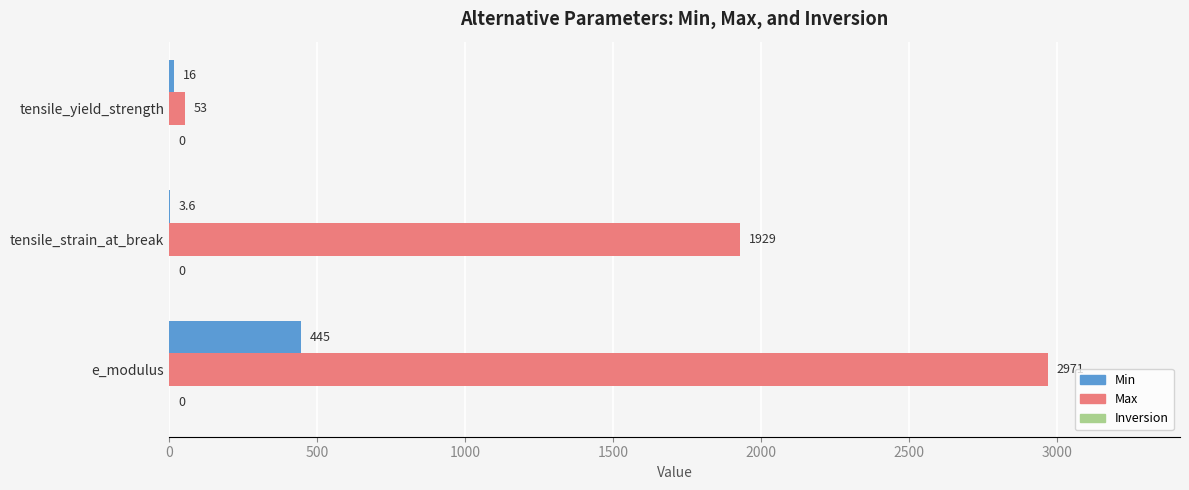

Between e_modulus and tensile_yield_strength, which series saw the biggest shift?

Max